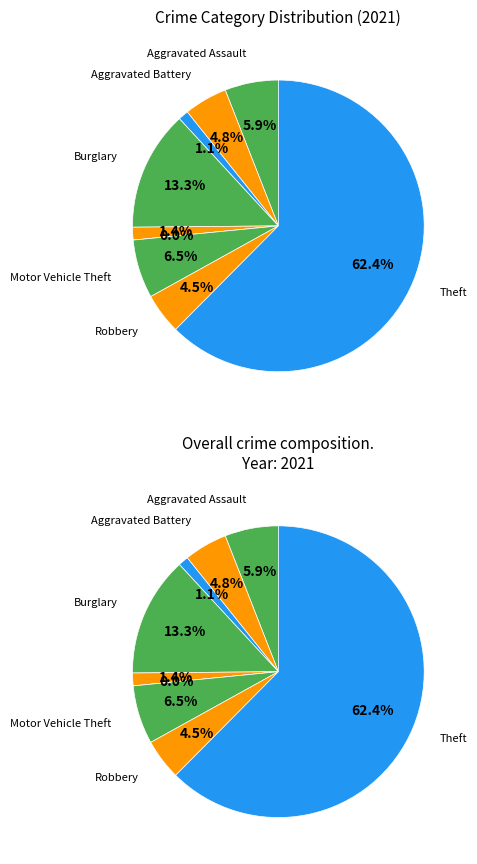

What portion of the pie excludes Burglary?

86.7%